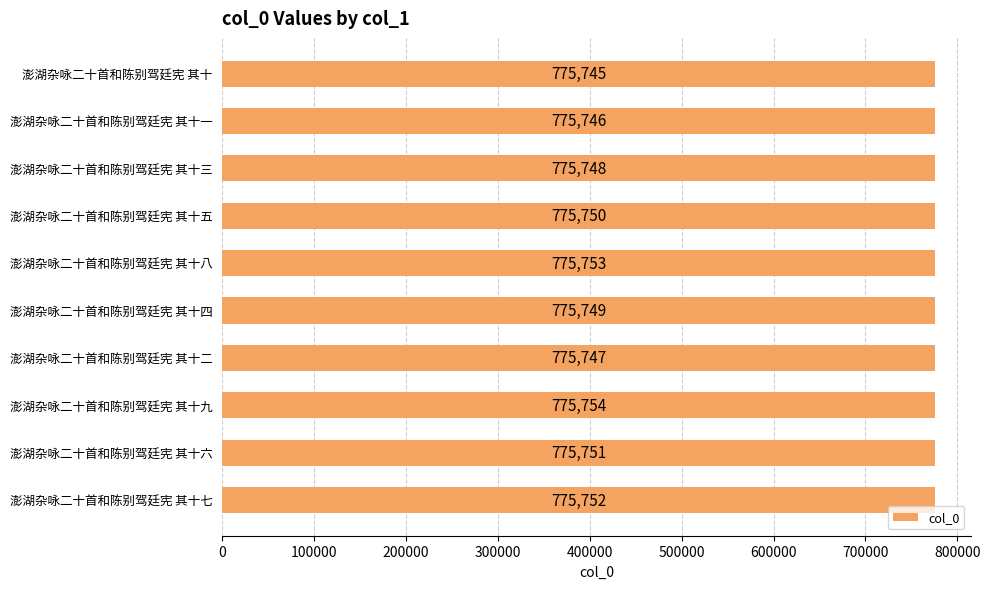

The chart shows a value of 398429 at 澎湖杂咏二十首和陈别驾廷宪 其十三. True or false?

False